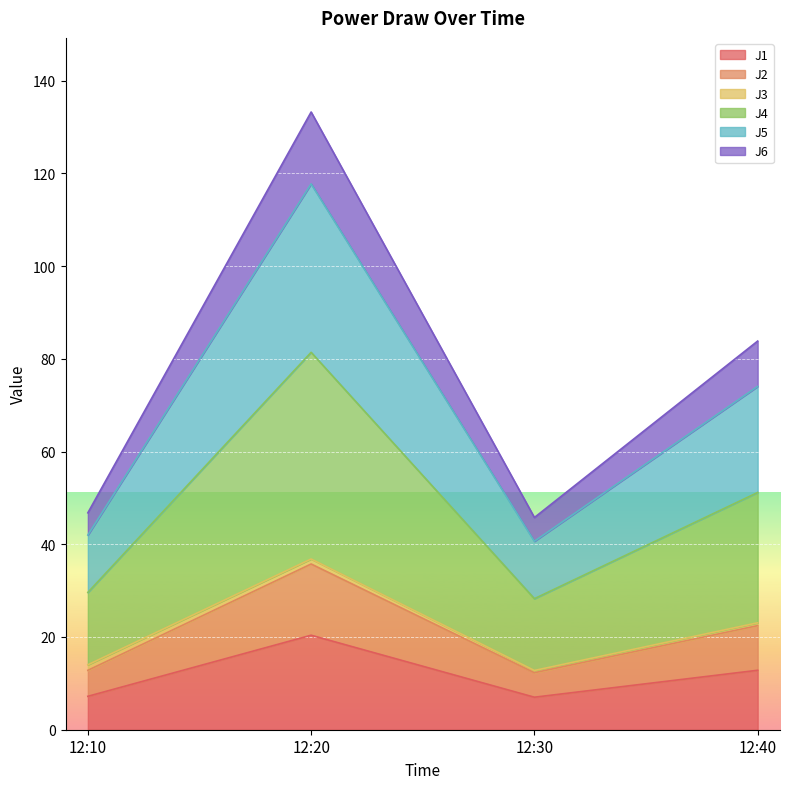

Where is the first local minimum for J4?

12:30